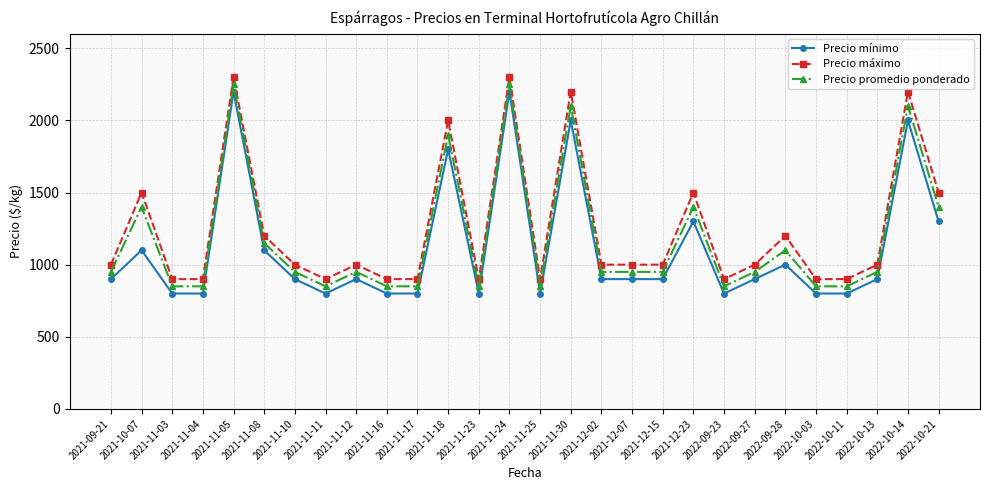

What is the label of the 13th point from the right?

2021-11-30